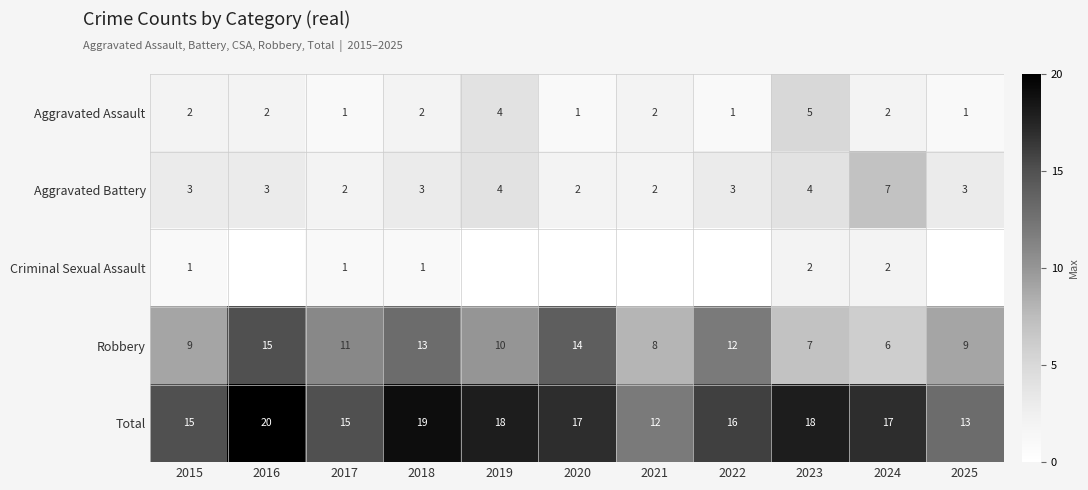

The value of Total at 2016 is 20. True or false?

True